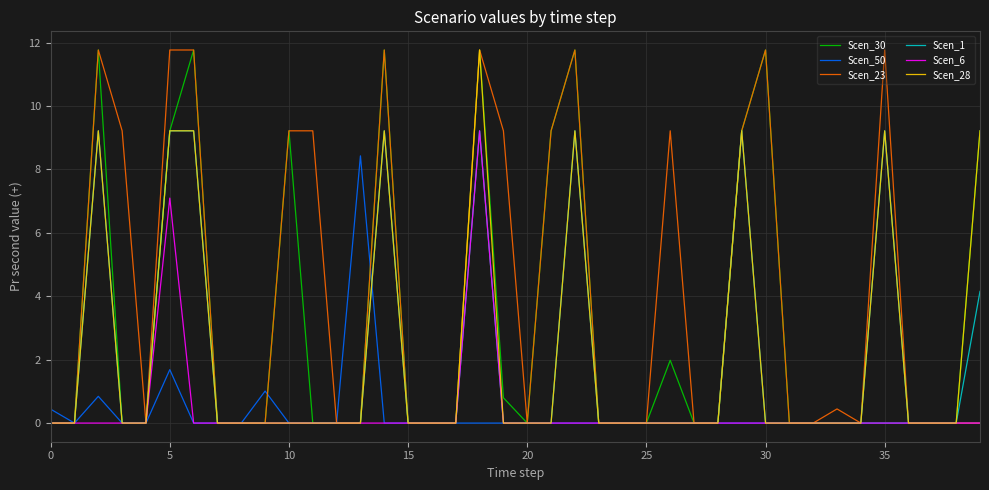

What is the difference between the maximum and minimum values in the Scen_30 series?

11.8